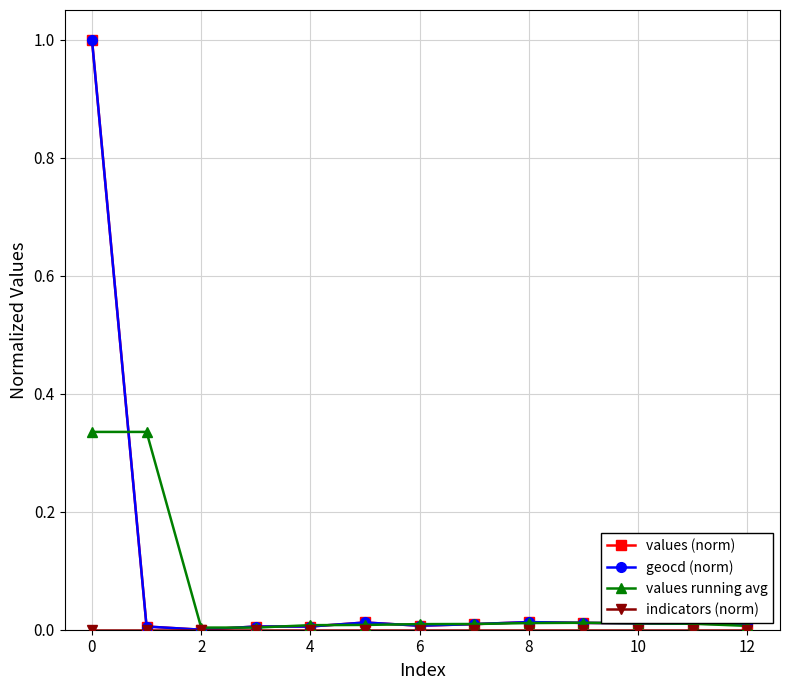

True or false: values running avg has a value of 0.0 at 4.

True